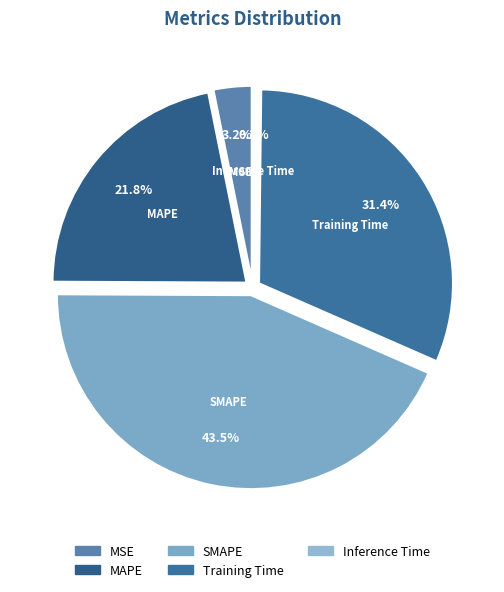

Which has a higher value, SMAPE or Training Time?

SMAPE